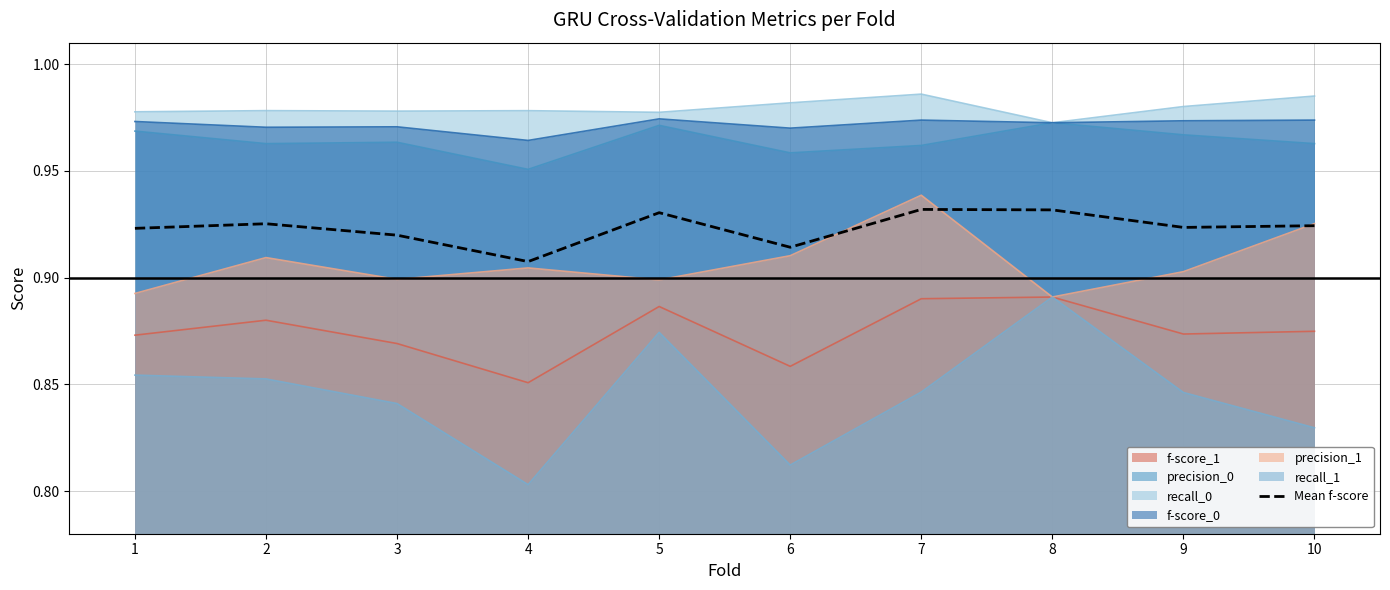

Rank the categories by value from lowest to highest.

4, 6, 3, 1, 9, 10, 2, 5, 8, 7